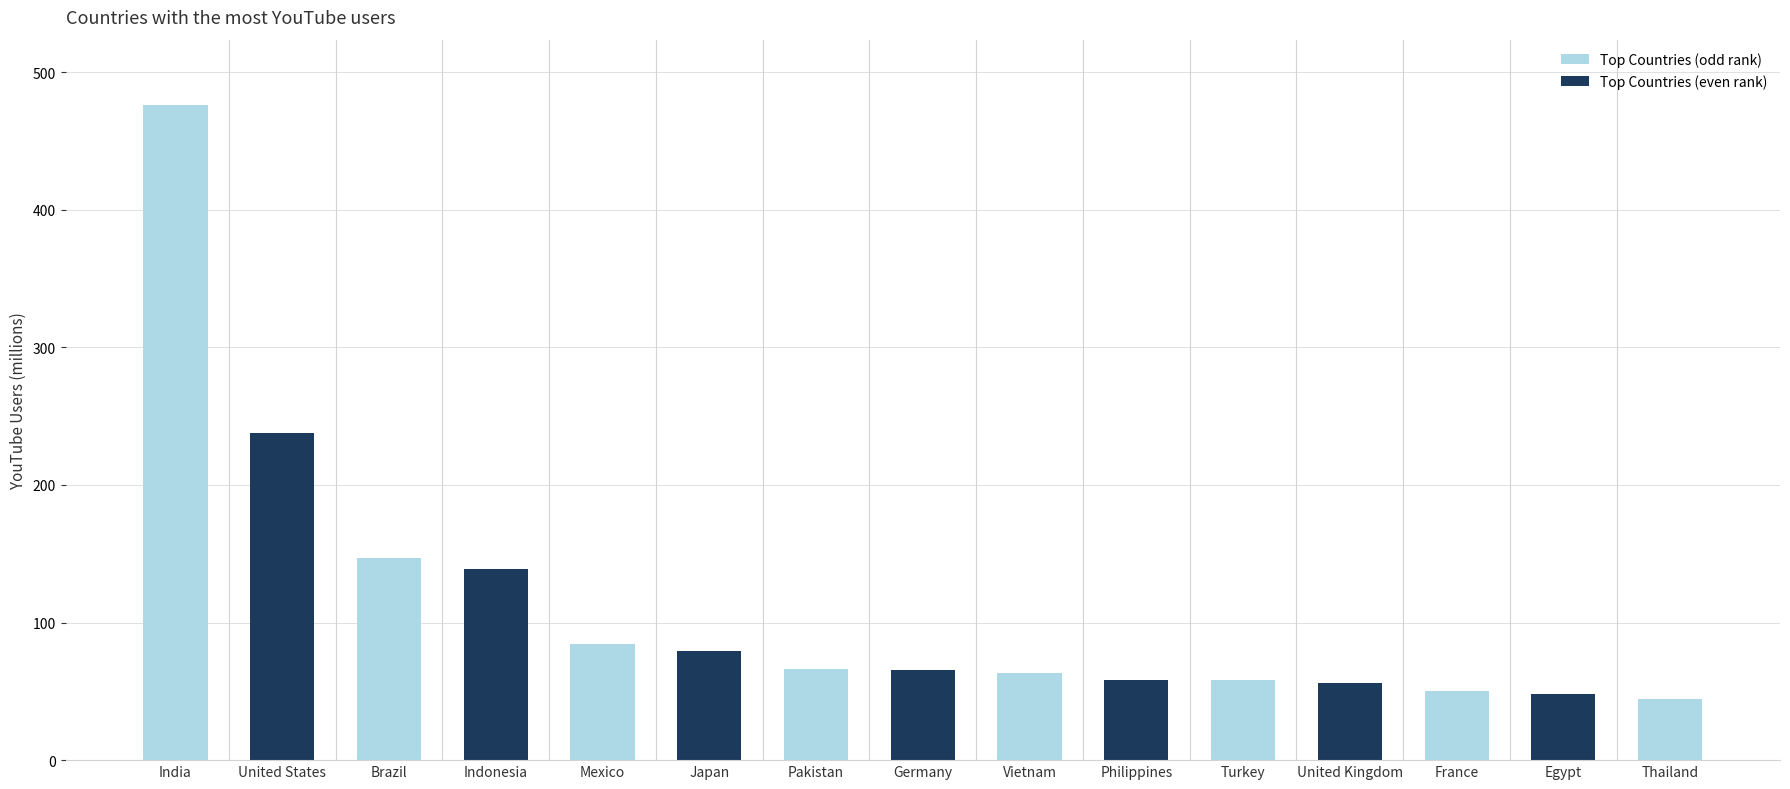

What position from the left is United Kingdom?

12